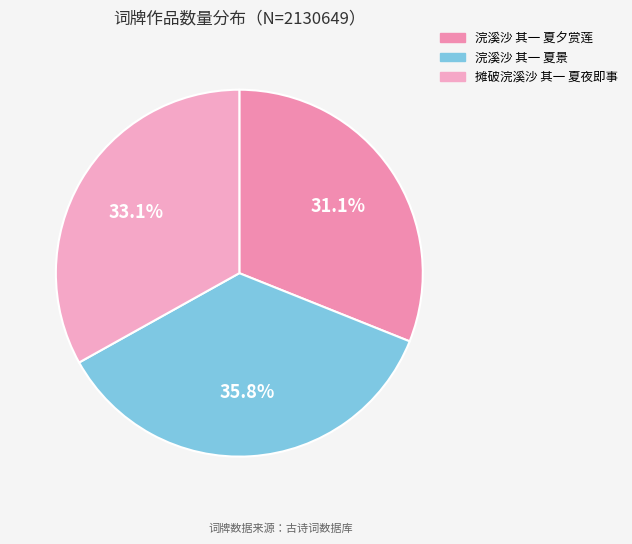

To the nearest percent, what is the combined percentage of 摊破浣溪沙 其一 夏夜即事 and 浣溪沙 其一 夏夕赏莲?

64%